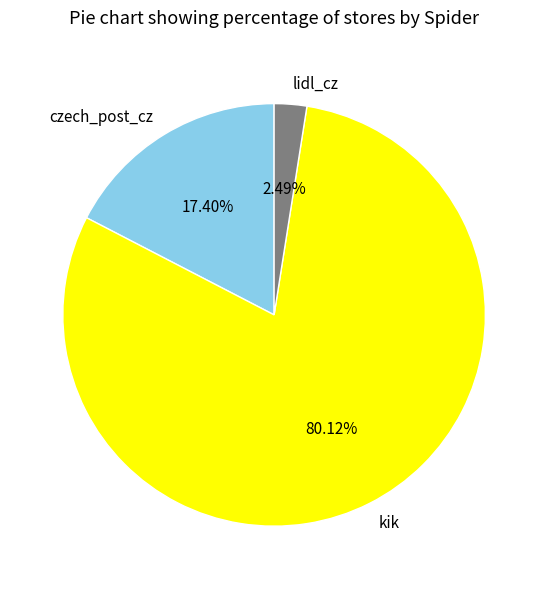

To the nearest percent, what is the difference between the czech_post_cz and lidl_cz slice percentages?

15%